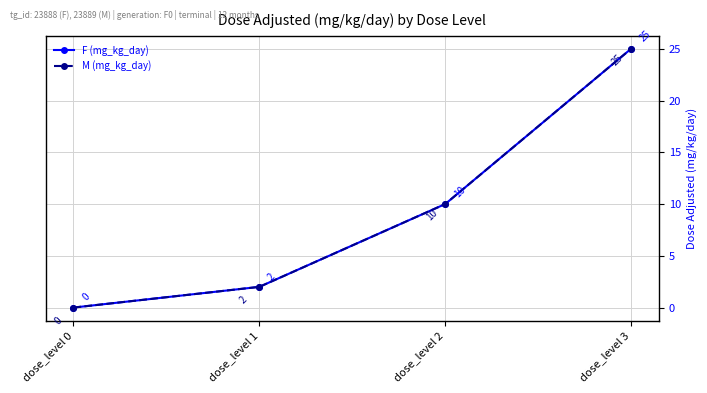

Reading right to left, transcribe all the data shown in this chart.

F (mg_kg_day): 25	10	2	0
M (mg_kg_day): 25	10	2	0